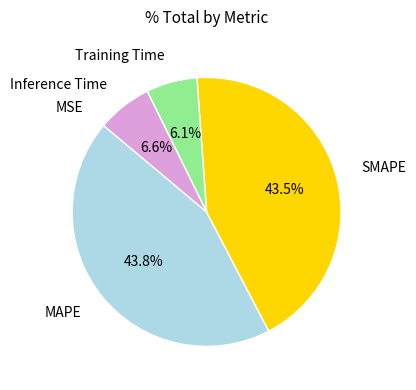

Is there any slice that represents more than half of the pie?

No